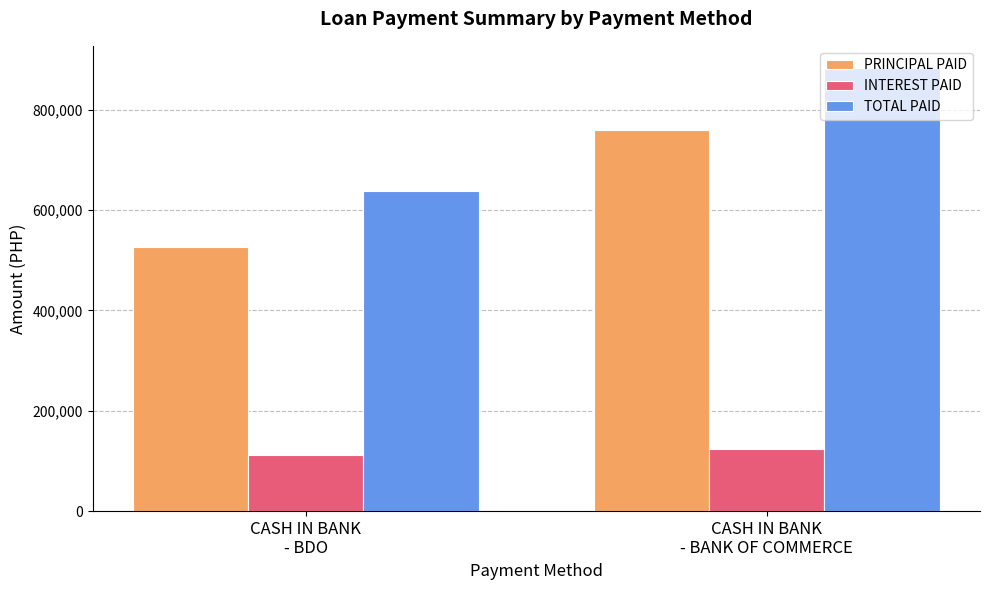

At which label does PRINCIPAL PAID reach its peak?

CASH IN BANK
- BANK OF COMMERCE